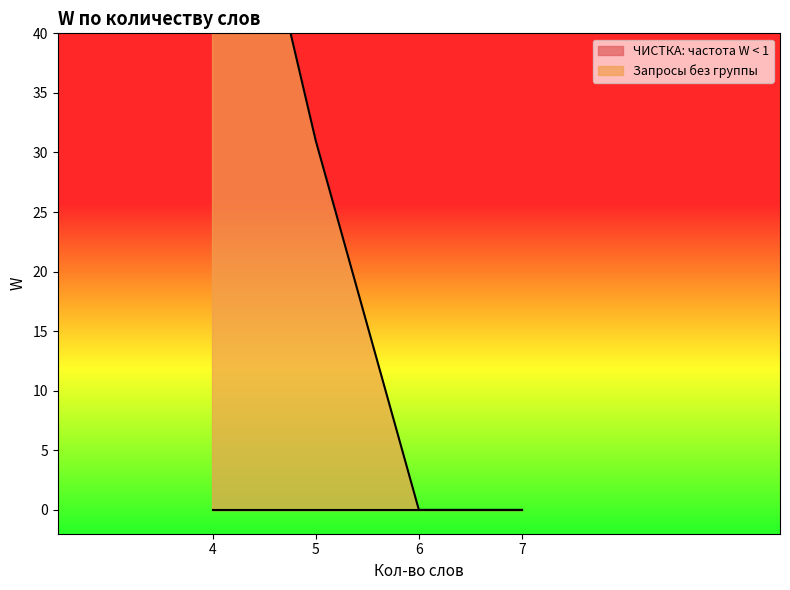

What are all the series names shown in the legend?

ЧИСТКА: частота W < 1, Запросы без группы